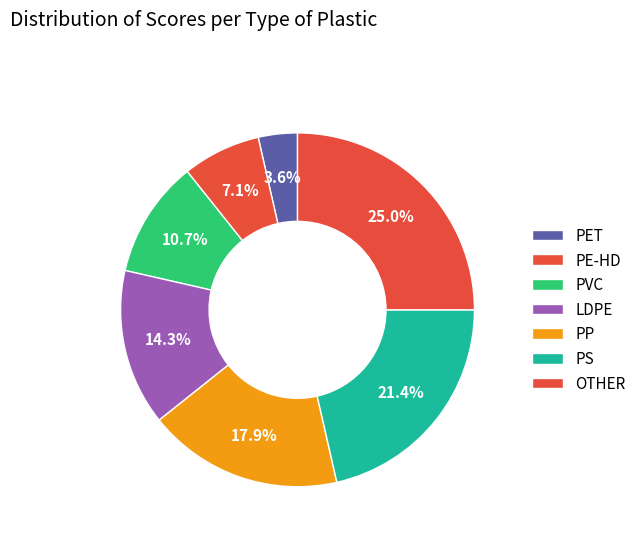

To the nearest percent, what percentage of the pie is OTHER?

25%